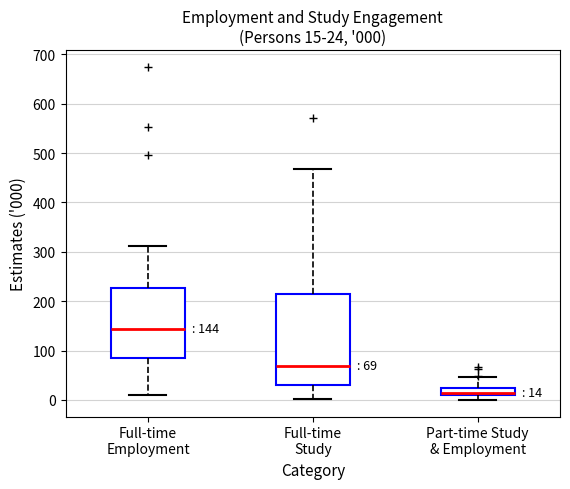

Comparing the boxes themselves (not the whiskers), which one is the tallest?

Full-time Study